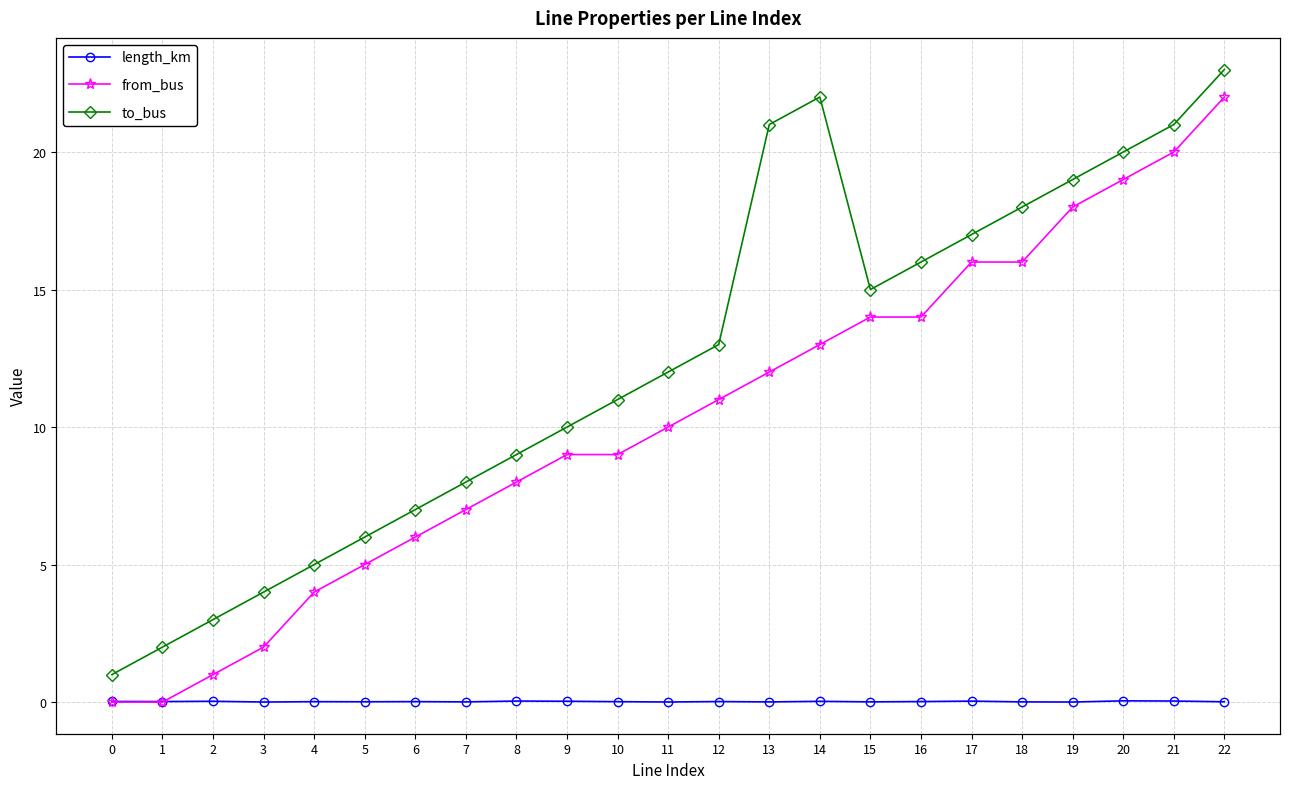

At 15, list the series in order from largest to smallest.

to_bus, from_bus, length_km